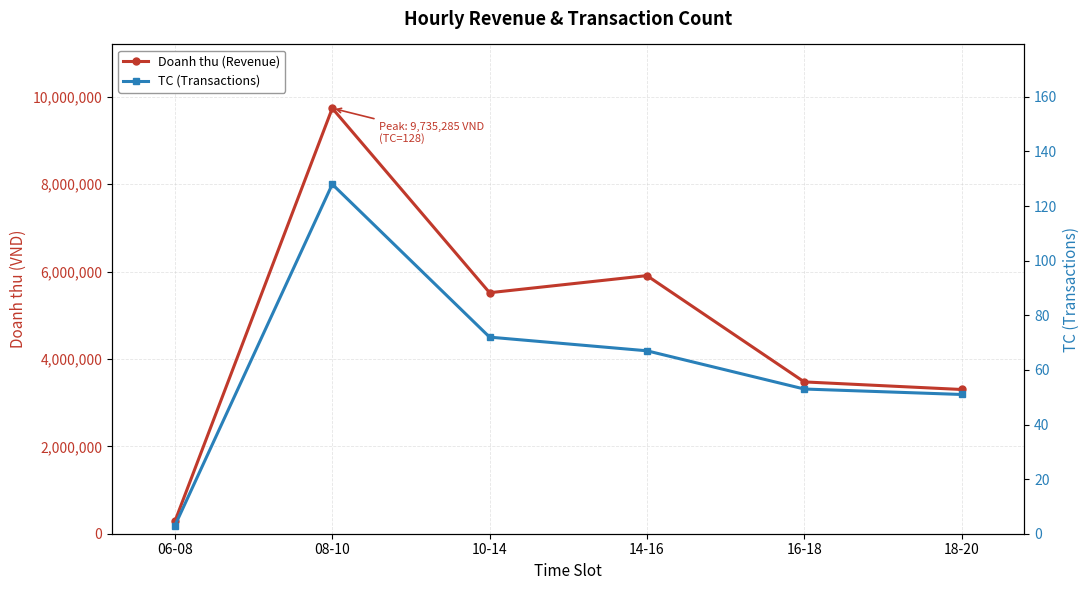

True or false: Doanh thu (Revenue) and TC (Transactions) intersect in this chart.

False